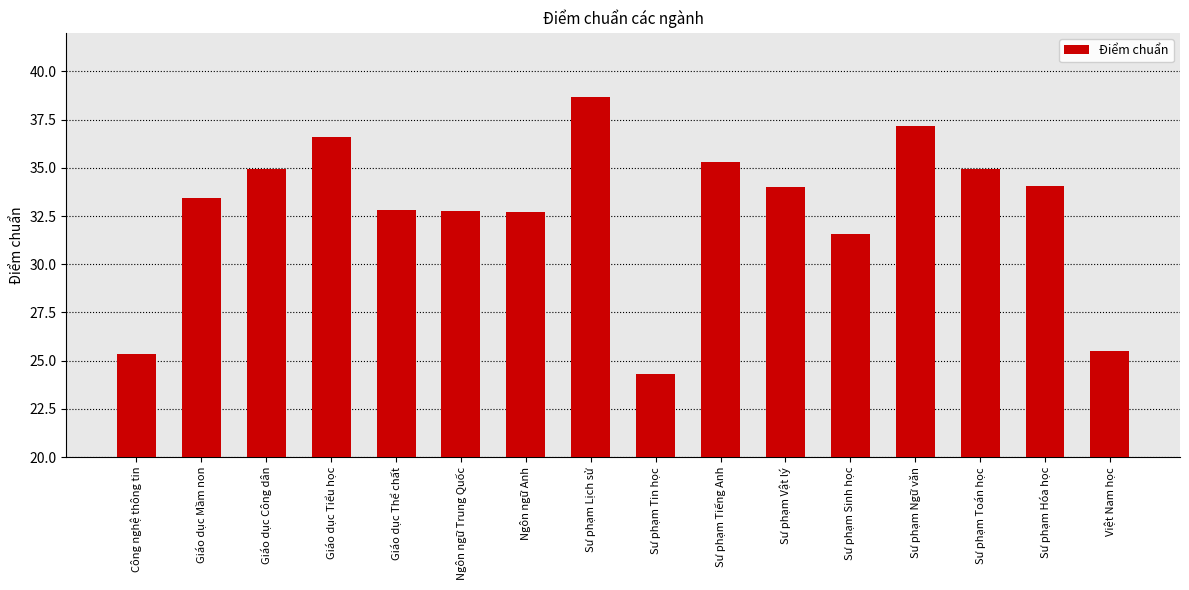

What value does the data have at Sư phạm Vật lý?

34.0